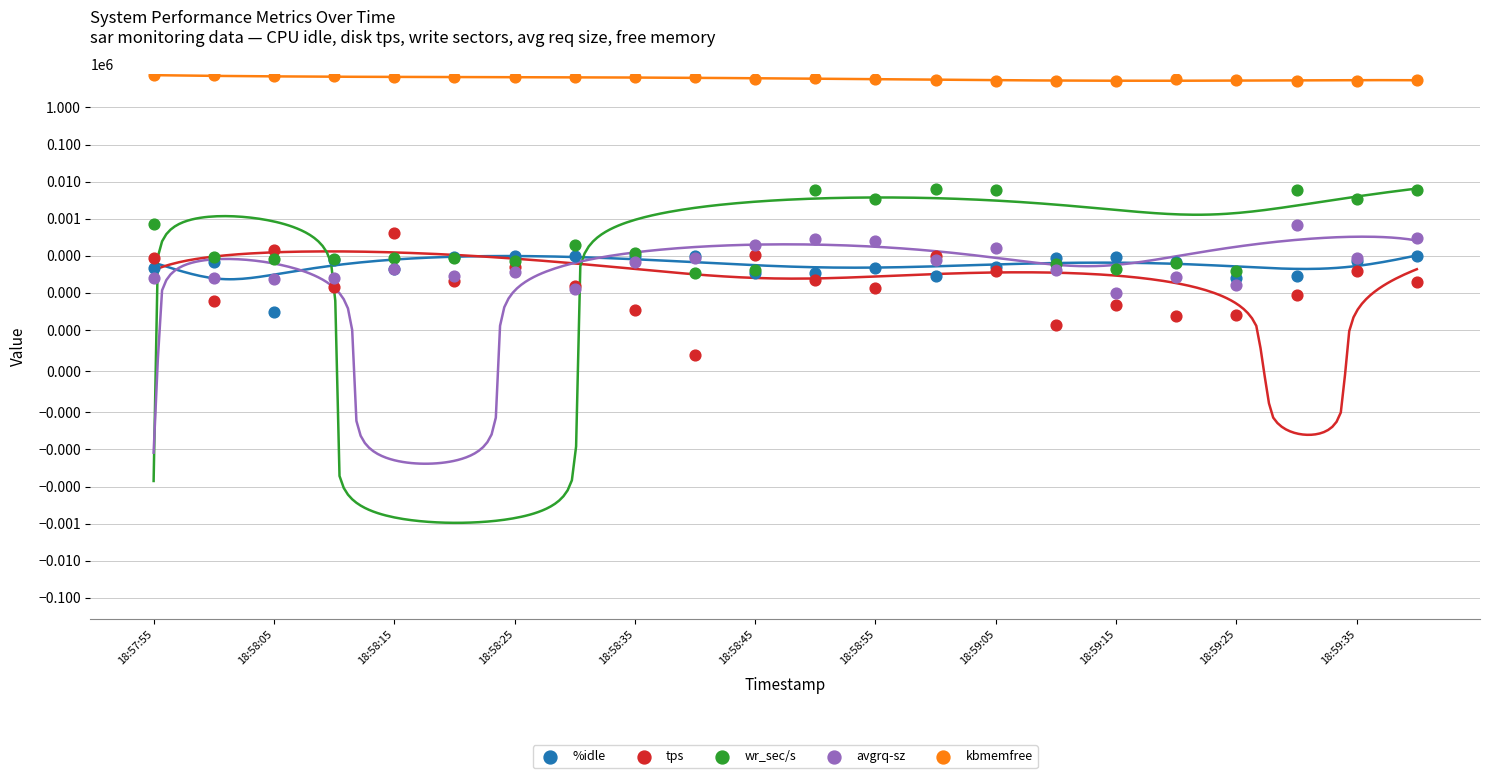

At how many categories does at least one series exceed 2353747?

22